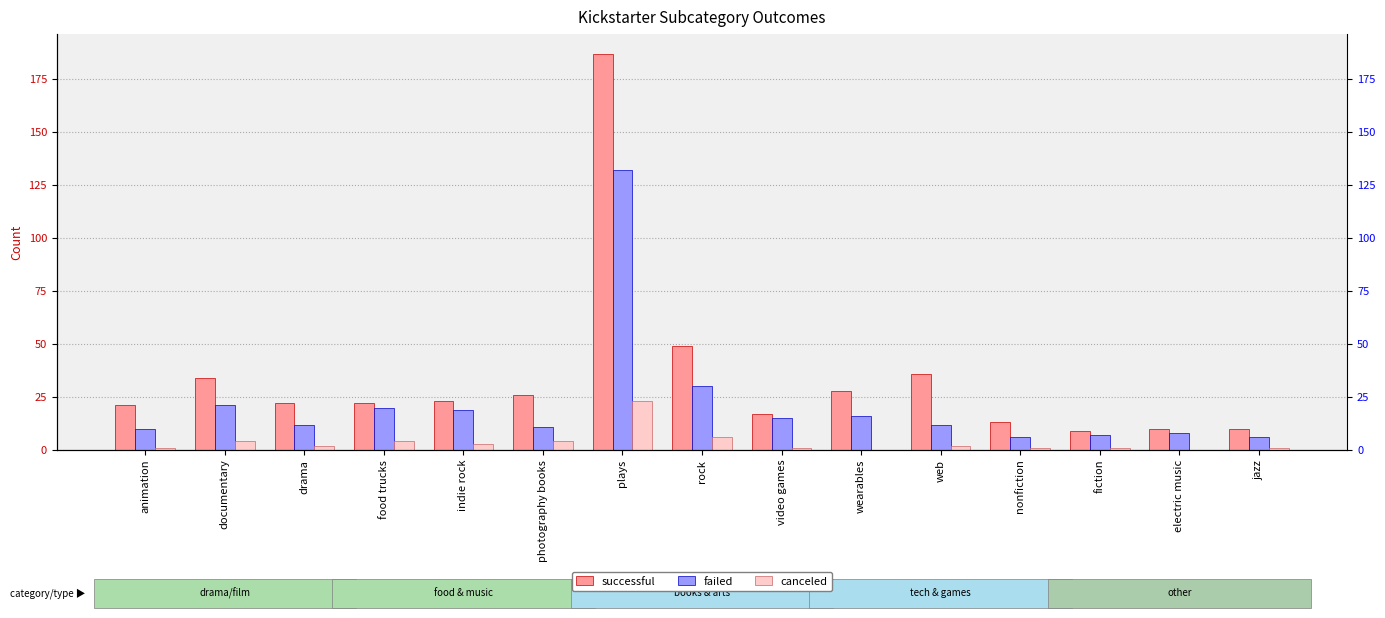

Reading left to right, extract all data points from this chart.

successful: 21	34	22	22	23	26	187	49	17	28	36	13	9	10	10
failed: 10	21	12	20	19	11	132	30	15	16	12	6	7	8	6
canceled: 1	4	2	4	3	4	23	6	1	0	2	1	1	0	1